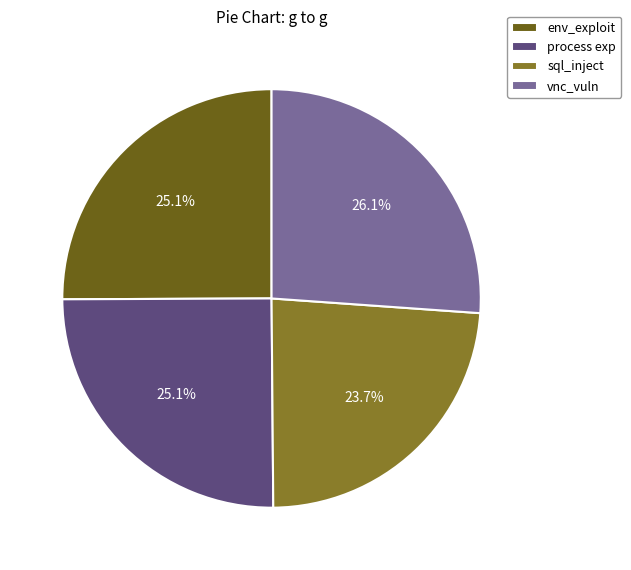

To the nearest percent, what is the average slice percentage?

25%